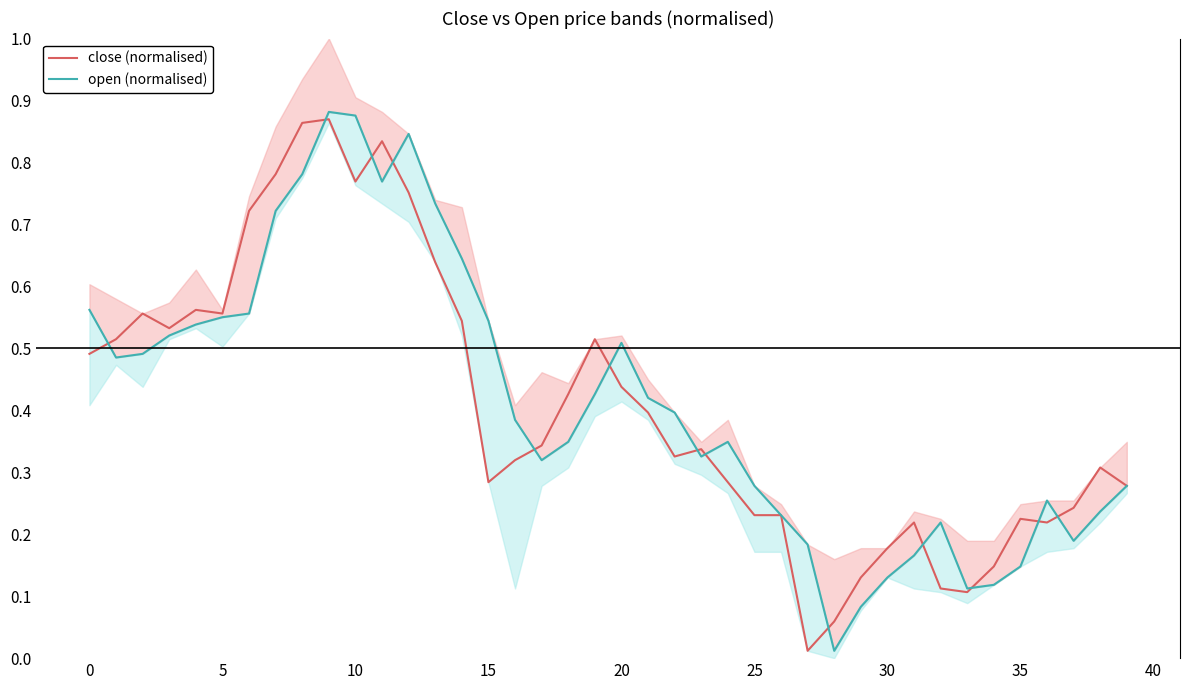

Reading left to right, what are all the values shown in this chart?

close (normalised): 0.5	0.5	0.6	0.5	0.6	0.6	0.7	0.8	0.9	0.9	0.8	0.8	0.8	0.6	0.5	0.3	0.3	0.3	0.4	0.5	0.4	0.4	0.3	0.3	0.3	0.2	0.2	0.0	0.1	0.1	0.2	0.2	0.1	0.1	0.1	0.2	0.2	0.2	0.3	0.3
open (normalised): 0.6	0.5	0.5	0.5	0.5	0.6	0.6	0.7	0.8	0.9	0.9	0.8	0.8	0.7	0.6	0.5	0.4	0.3	0.3	0.4	0.5	0.4	0.4	0.3	0.3	0.3	0.2	0.2	0.0	0.1	0.1	0.2	0.2	0.1	0.1	0.1	0.3	0.2	0.2	0.3